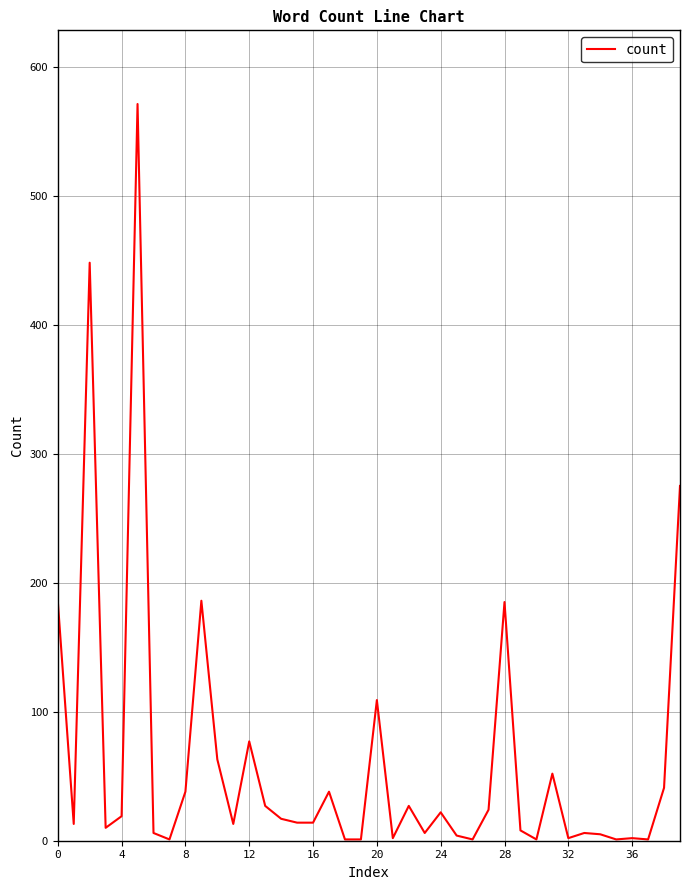

What is the greatest value displayed?

571